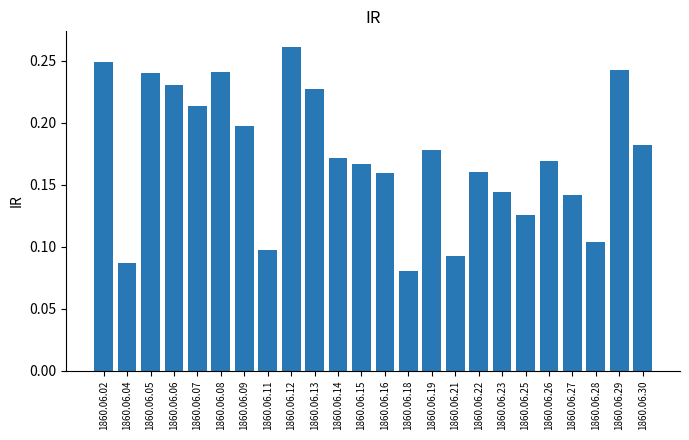

Does the chart contain stacked bars?

No